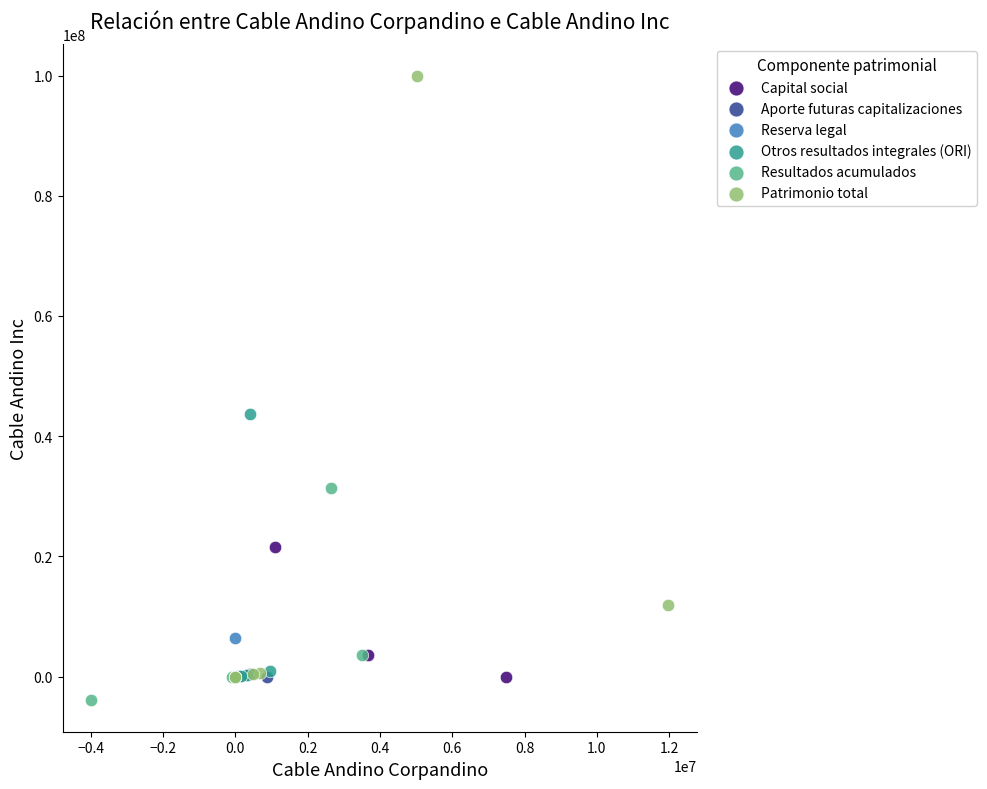

What are all the series names shown in the legend?

Capital social, Aporte futuras capitalizaciones, Reserva legal, Otros resultados integrales (ORI), Resultados acumulados, Patrimonio total